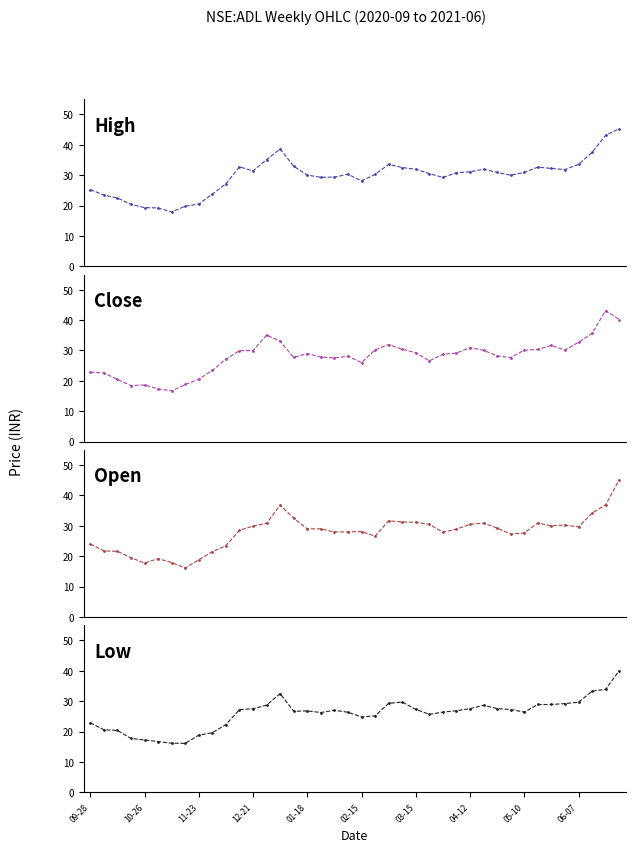

Rank the series by their maximum value, from lowest to highest.

low, close, open, high